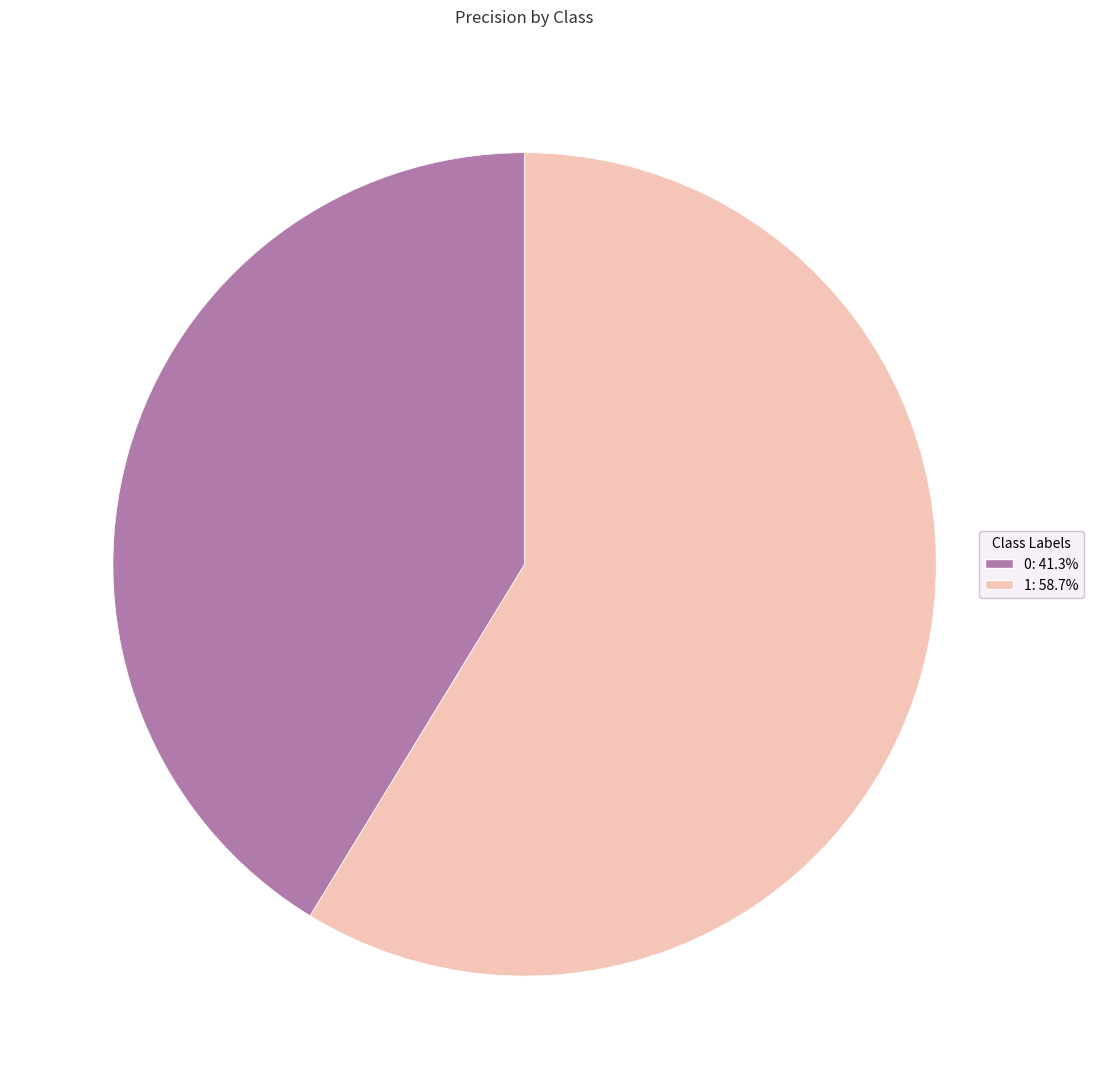

The 0 slice represents 41% of the pie. True or false?

True